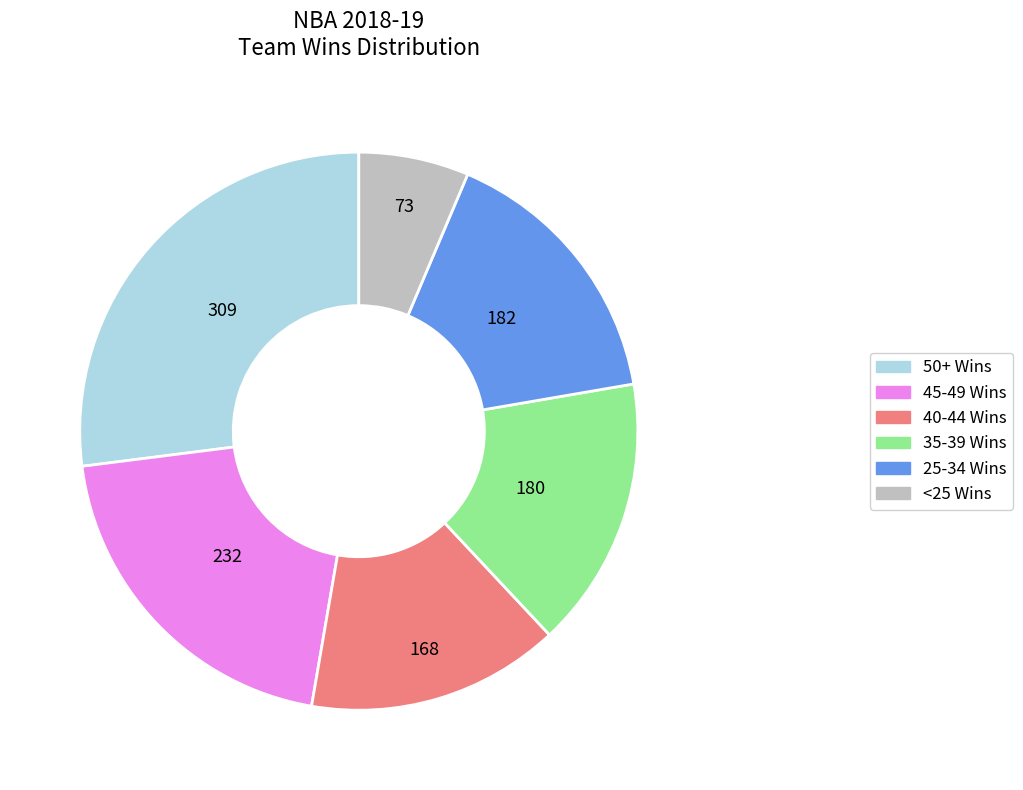

Does any single category account for the majority?

No